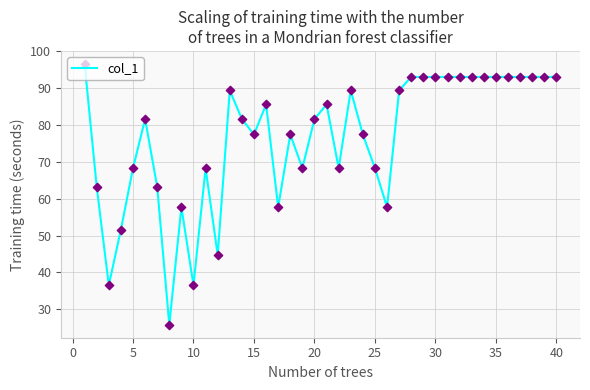

What is the smallest value displayed?

25.8